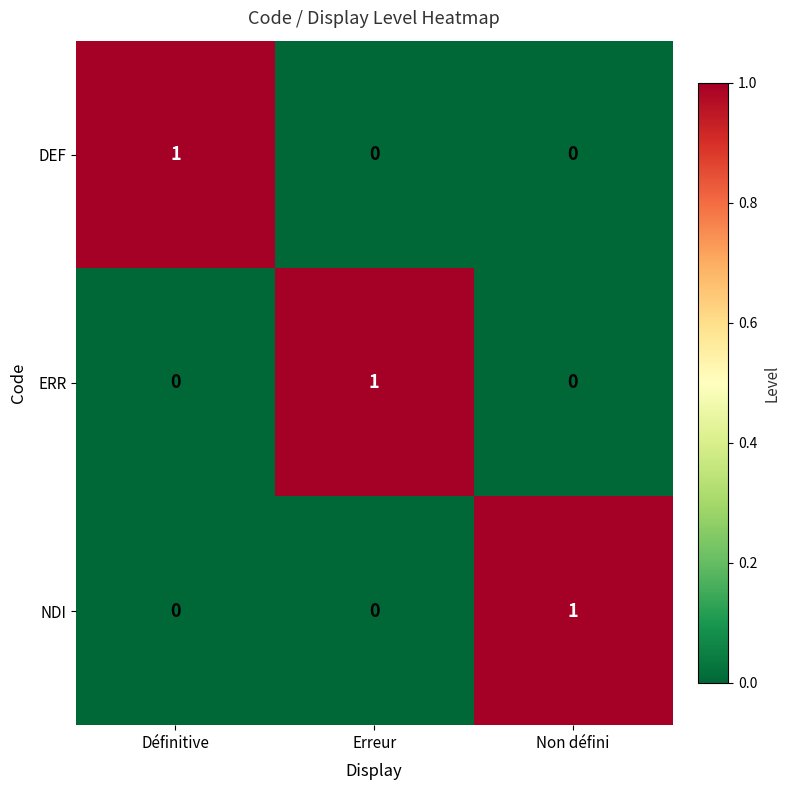

True or false: DEF has a value of 0 at Non défini.

True